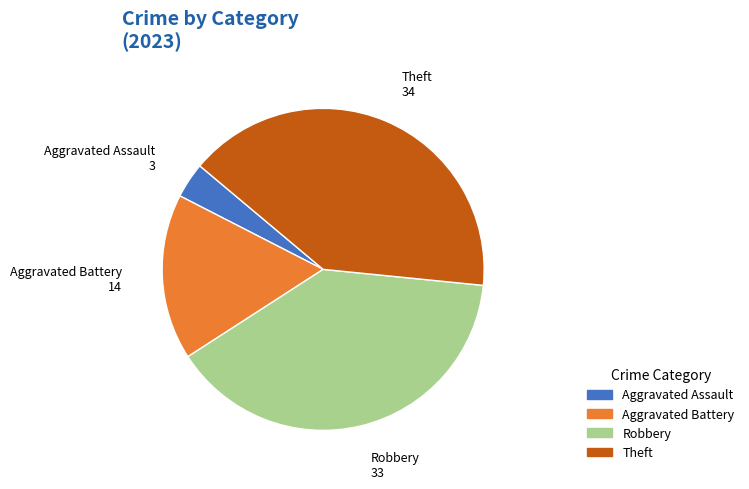

Rank the categories by value from highest to lowest.

Theft, Robbery, Aggravated Battery, Aggravated Assault